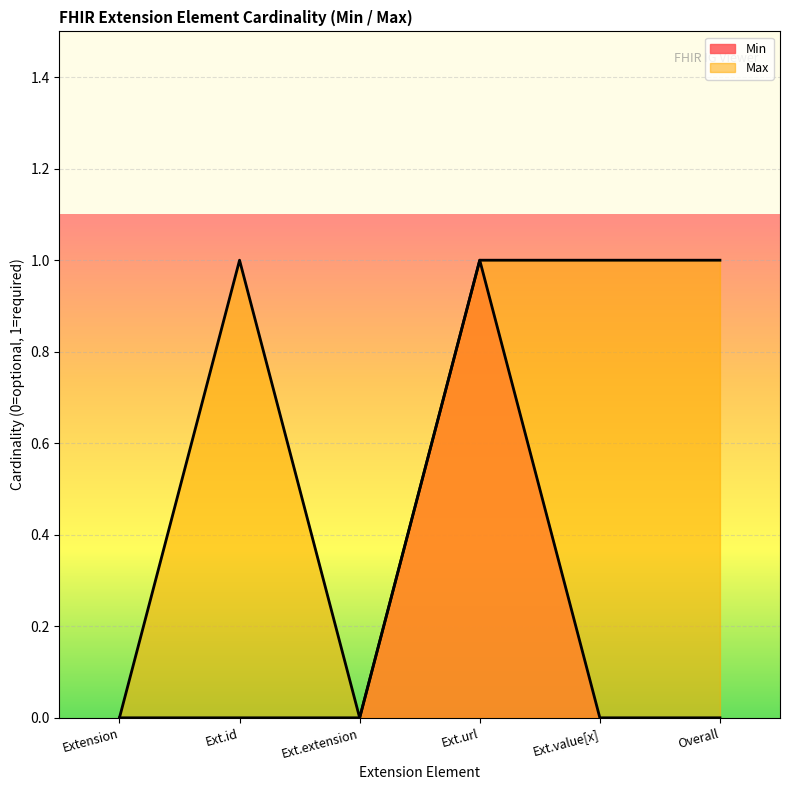

Which series changed the most between Extension and Extension.id?

Max